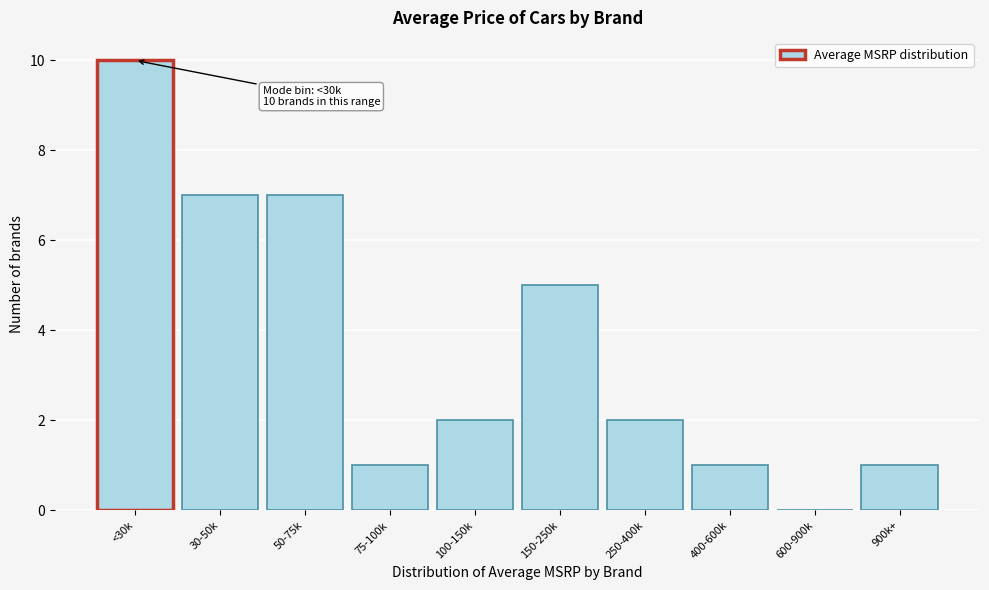

Reading left to right, transcribe all the data shown in this chart.

<30k=10	30-50k=7	50-75k=7	75-100k=1	100-150k=2	150-250k=5	250-400k=2	400-600k=1	600-900k=0	900k+=1